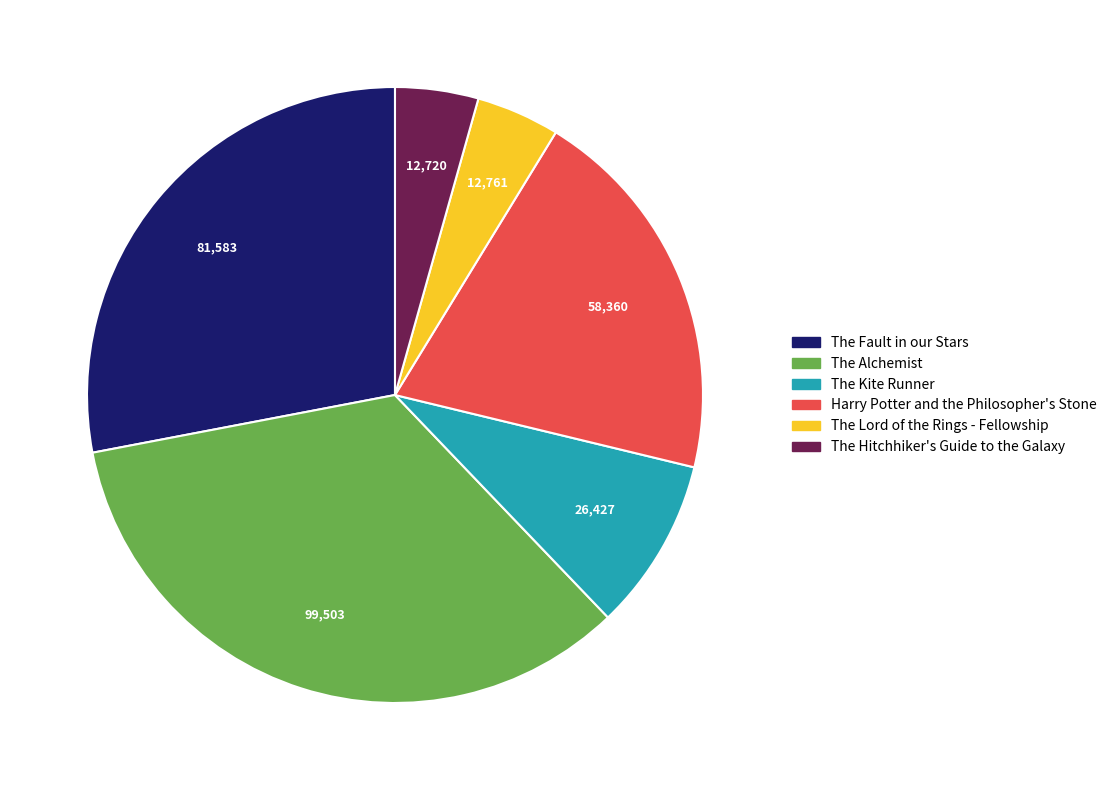

Is it true that The Fault in our Stars is 28% of the pie?

True